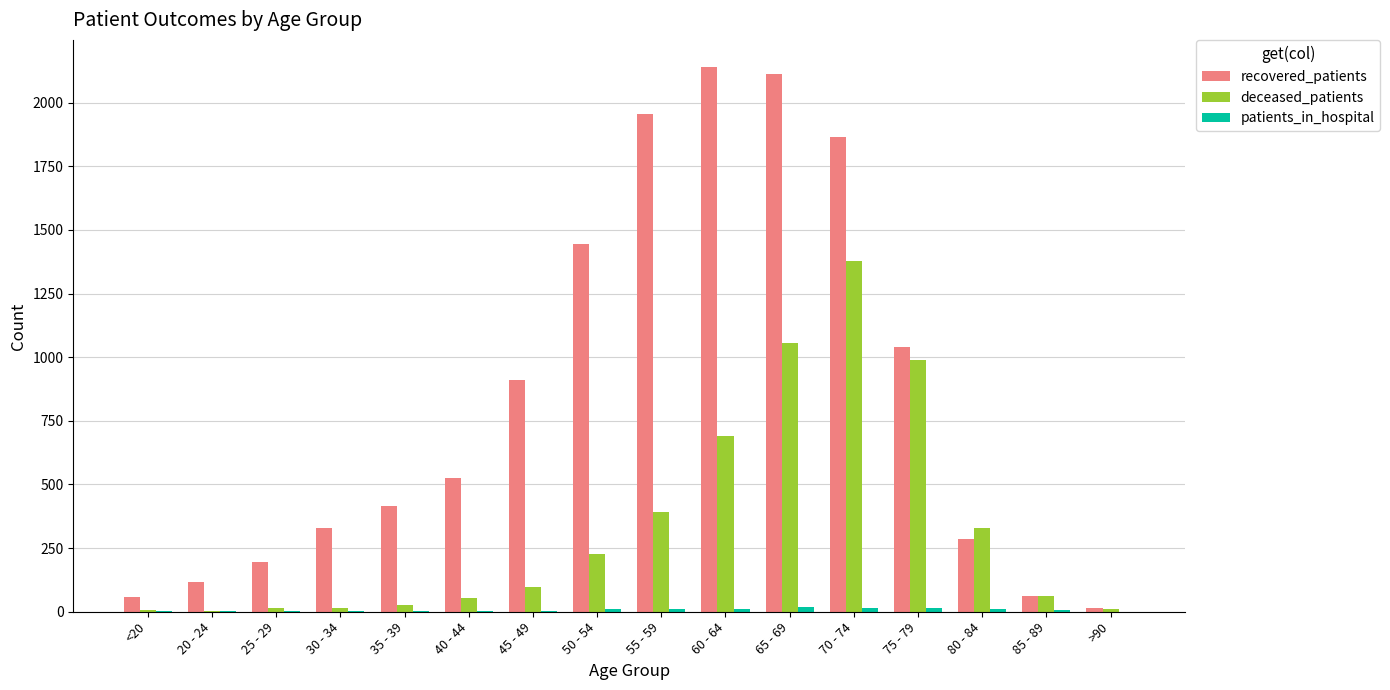

Are the bars grouped side by side (vs. stacked)?

Yes